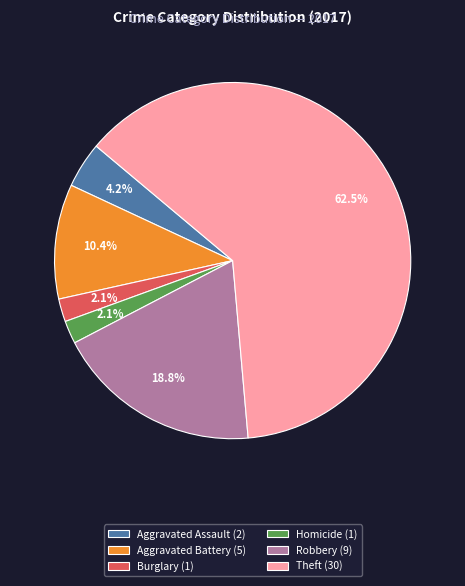

What is the total percentage of Aggravated Assault (2) and Homicide (1)?

6.3%